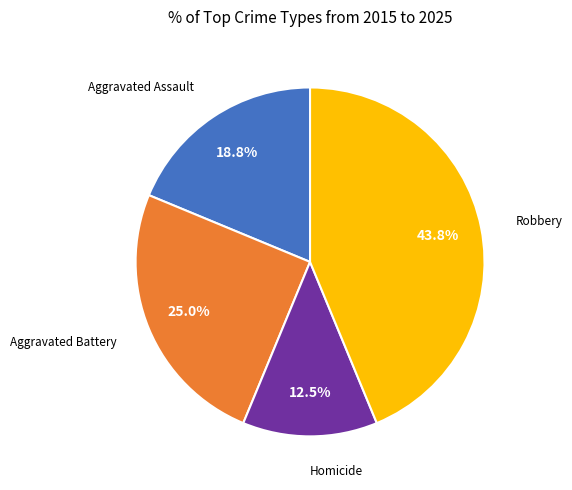

Count the number of slices in the pie.

4